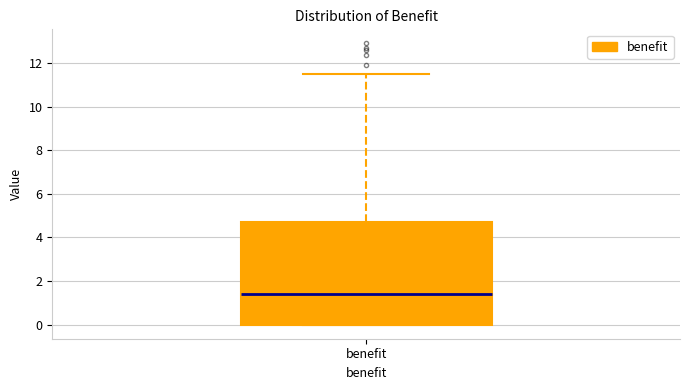

Read this box plot against the y-axis: the position of the median line, the range covered by the box, and the ends of both whiskers. The values are not printed on the chart, so give them approximately, as read against the axis.

median 1.4, box 0.0 to 4.8, whiskers 0.0 to 11.4